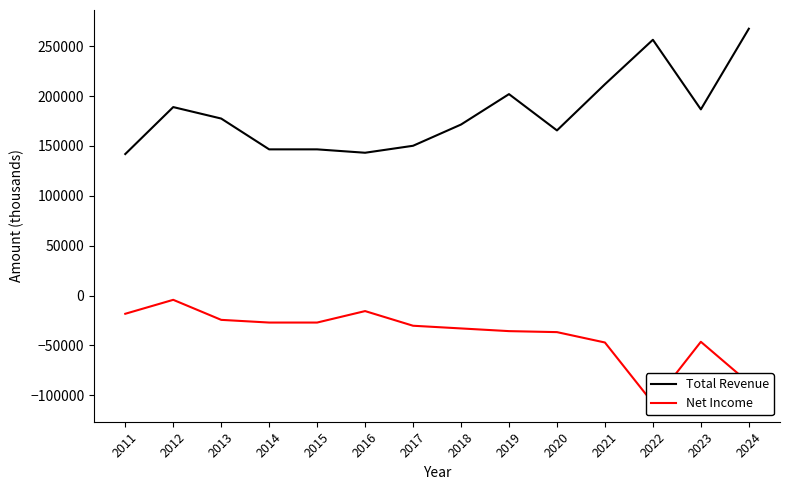

What is the maximum value shown in the chart?

267600